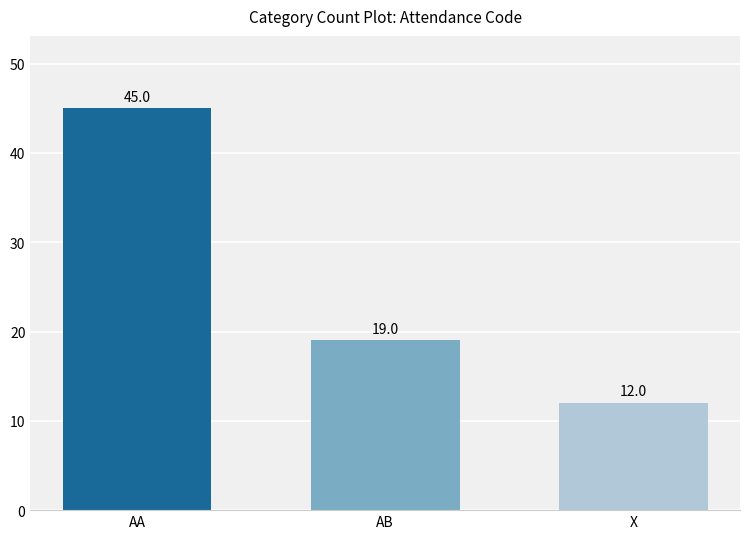

How many categories are shown in the chart?

3